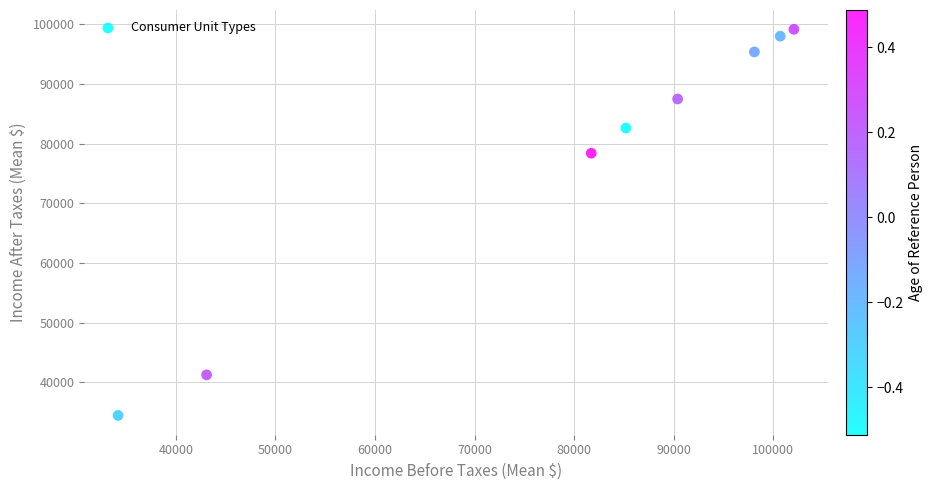

What Y value in the scatter plot is closest to 66827?

78420